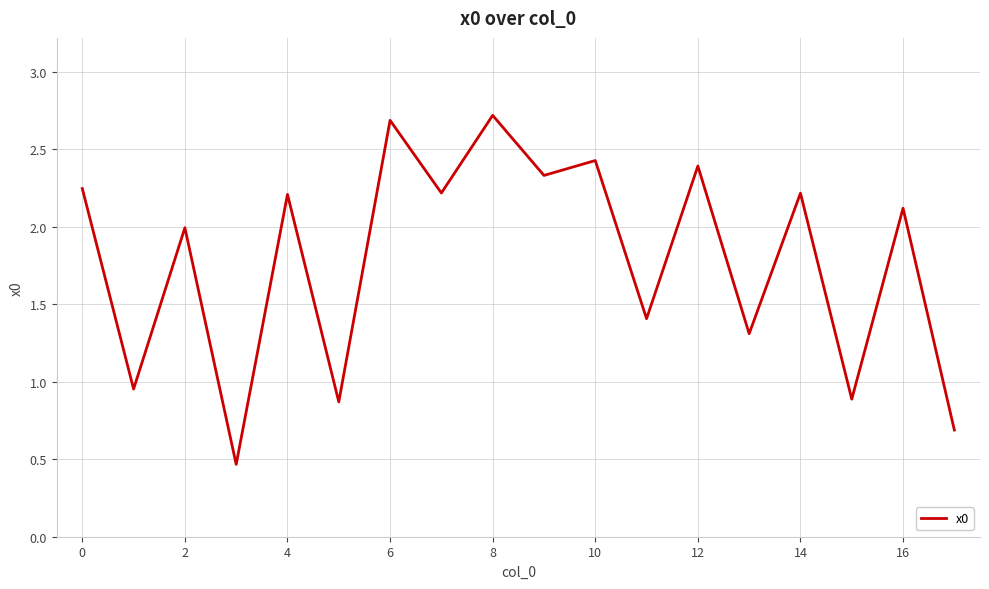

What is the difference between the maximum and minimum values?

2.3